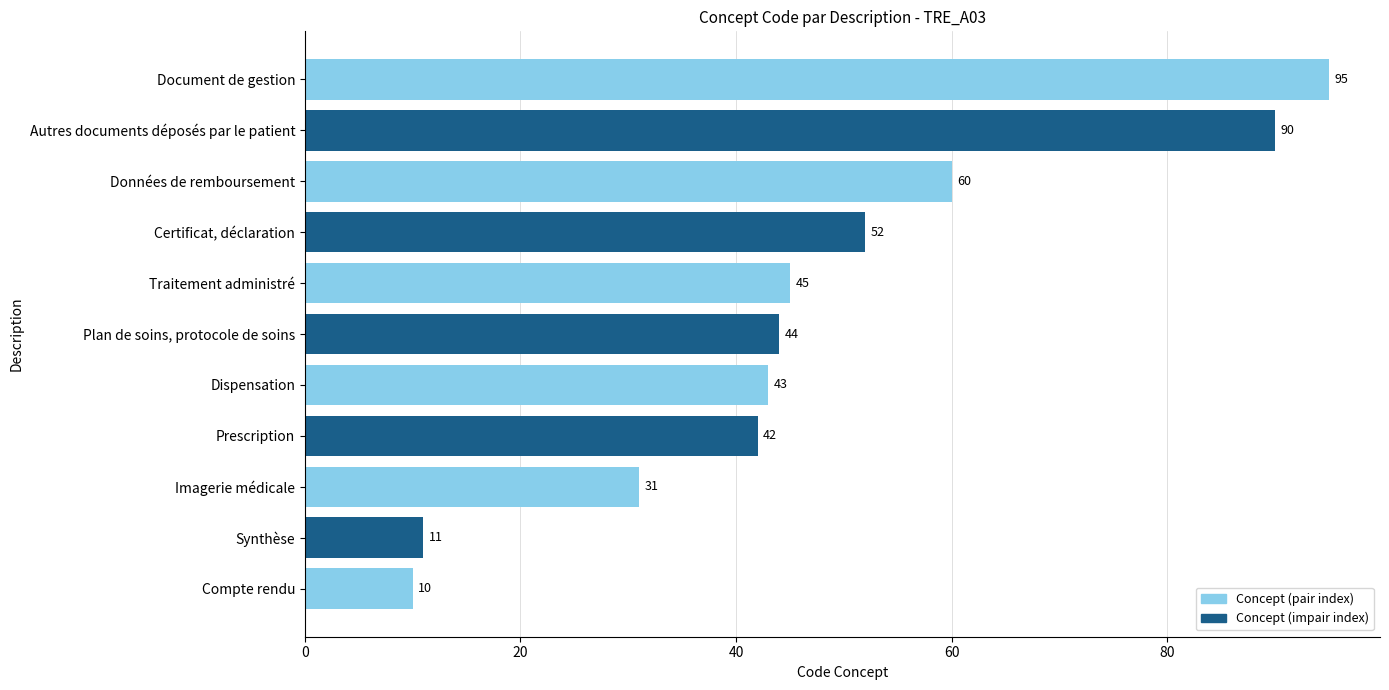

List the labels in order of value, smallest first.

Compte rendu, Synthèse, Imagerie médicale, Prescription, Dispensation, Plan de soins, protocole de soins, Traitement administré, Certificat, déclaration, Données de remboursement, Autres documents déposés par le patient, Document de gestion